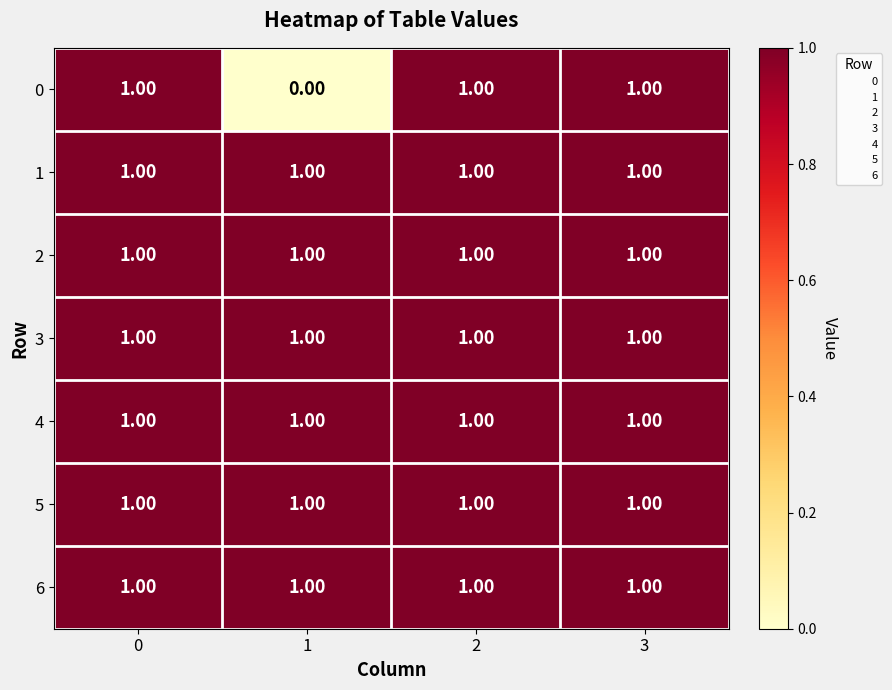

At how many categories does at least one series exceed 0?

4